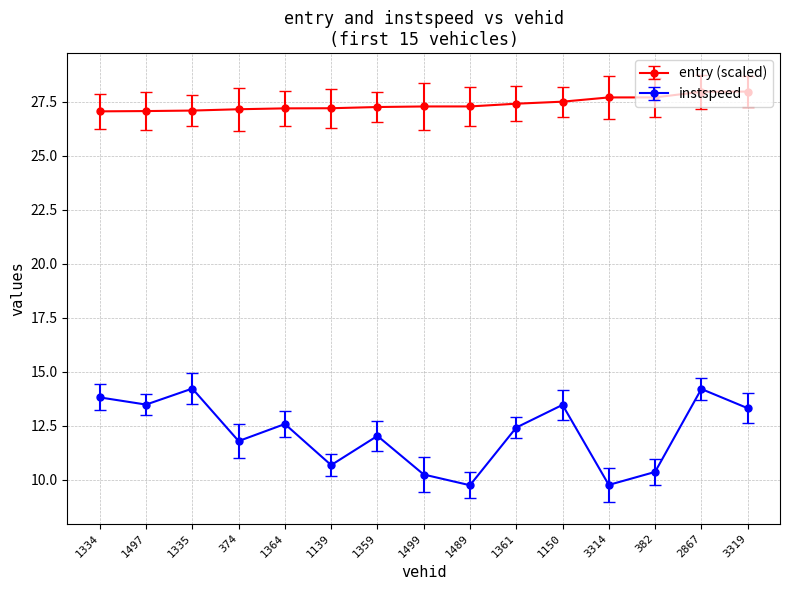

At 3314, list the series in order from largest to smallest.

entry (scaled), instspeed